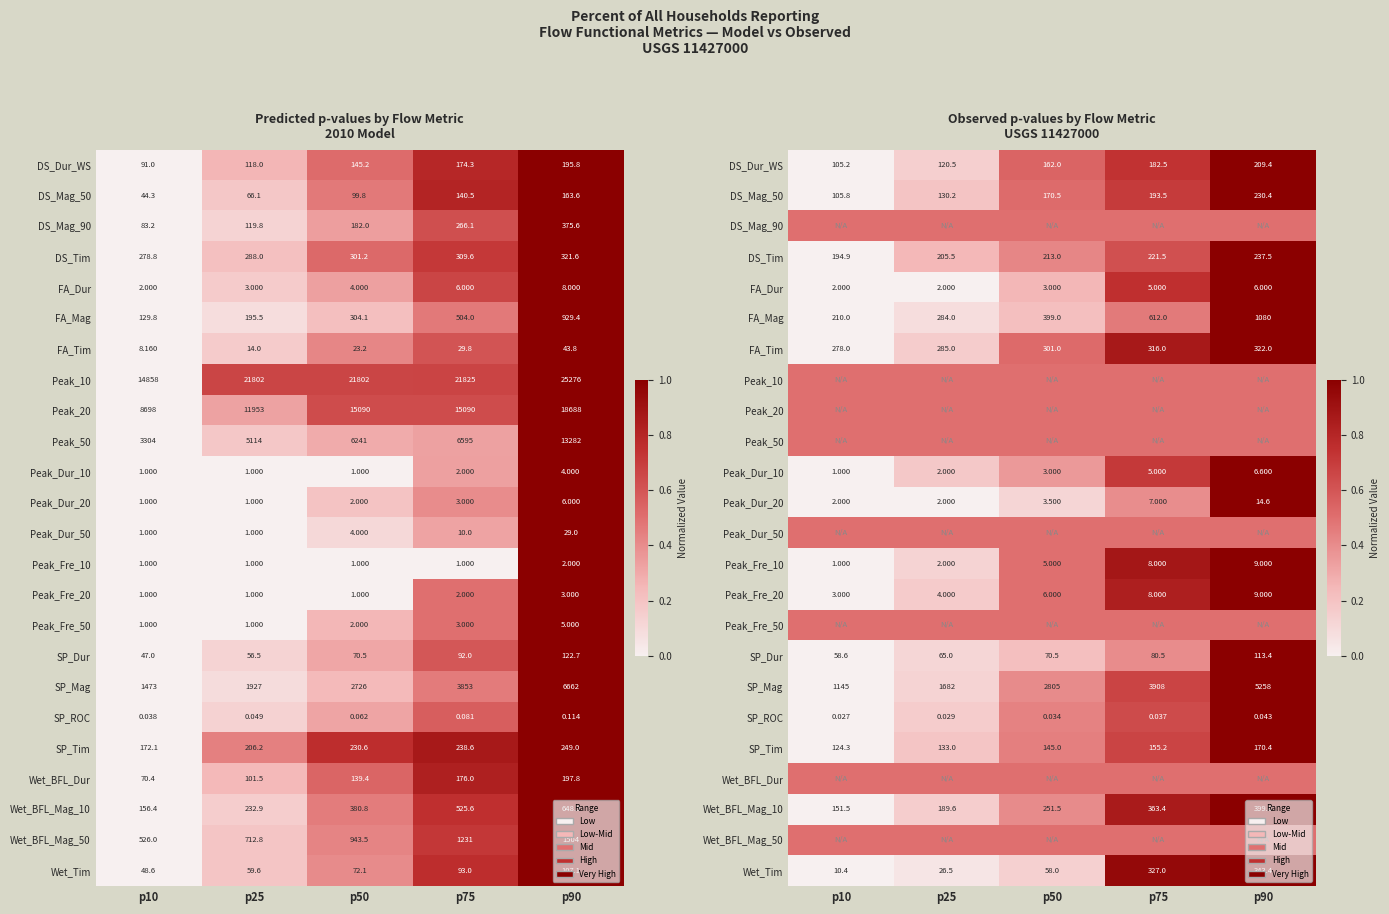

Which category has the highest value across all series?

p90